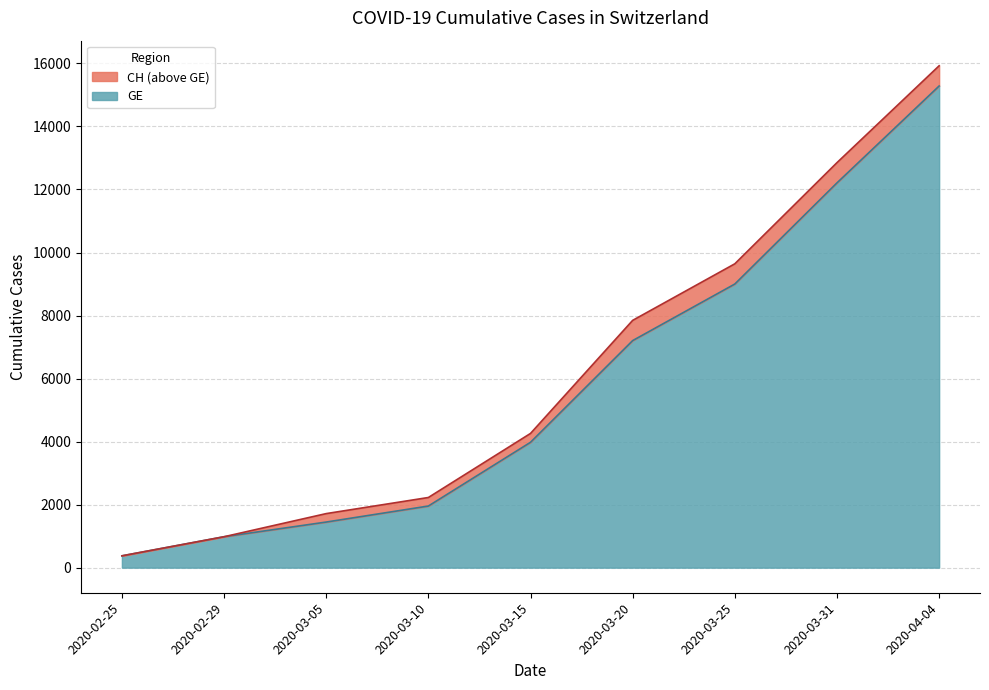

True or false: GE has a value of 12210 at 2020-03-31.

True